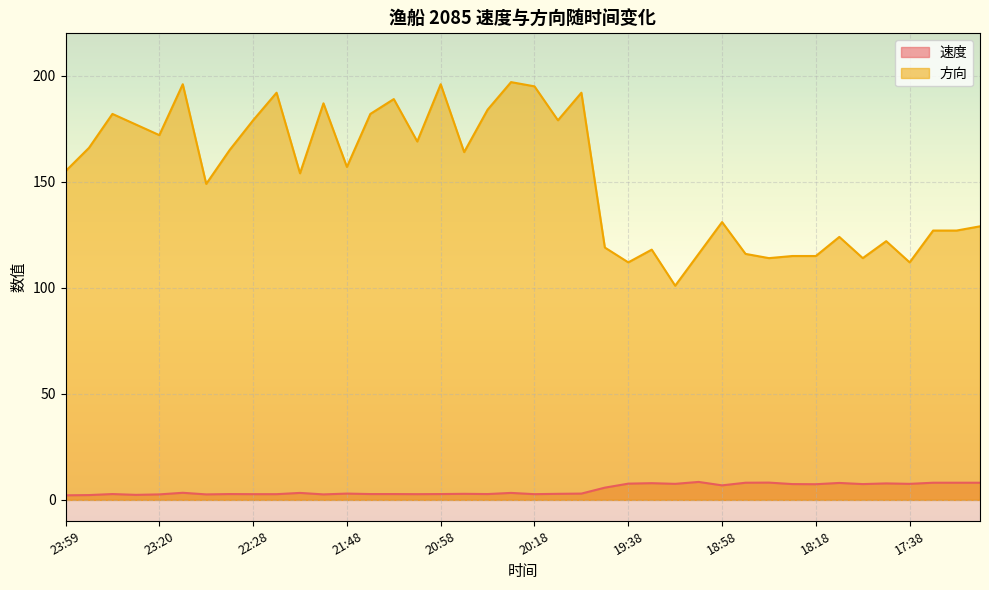

How many distinct data groups are displayed?

2